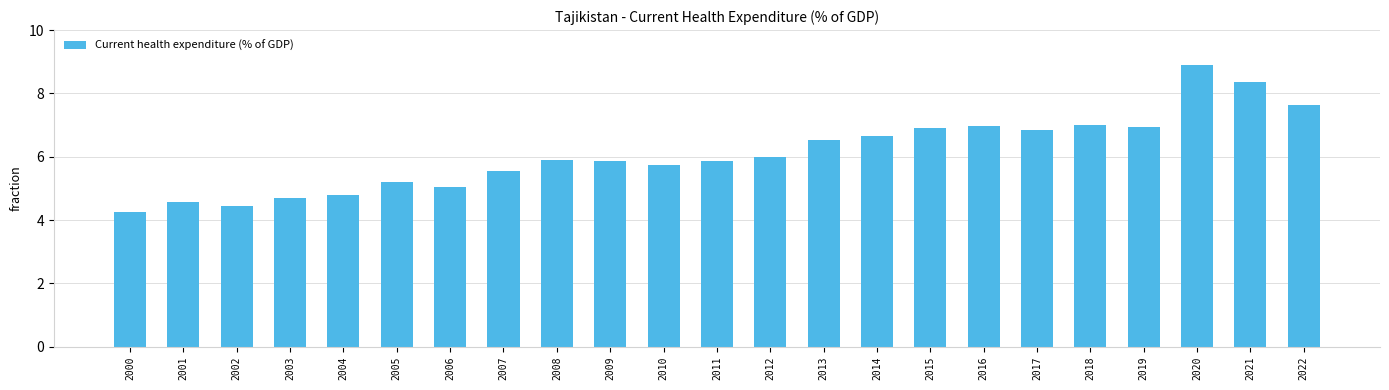

What value does the data have at 2012?

6.0